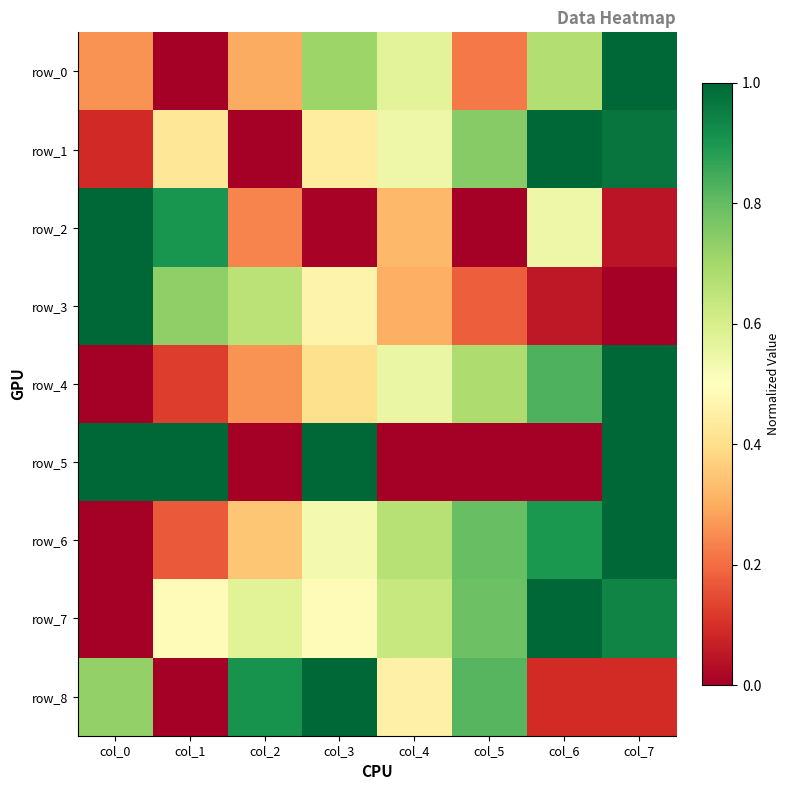

Reading left to right, extract all data points from this chart.

row_0: 0.3	0.0	0.3	0.7	0.6	0.2	0.7	1.0
row_1: 0.1	0.4	0.0	0.4	0.5	0.7	1.0	1.0
row_2: 1.0	0.9	0.2	0.0	0.3	0.0	0.5	0.0
row_3: 1.0	0.7	0.7	0.5	0.3	0.2	0.1	0.0
row_4: 0.0	0.1	0.3	0.4	0.6	0.7	0.8	1.0
row_5: 1.0	1.0	0.0	1.0	0.0	0.0	0.0	1.0
row_6: 0.0	0.2	0.3	0.5	0.7	0.8	0.9	1.0
row_7: 0.0	0.5	0.6	0.5	0.6	0.8	1.0	0.9
row_8: 0.7	0.0	0.9	1.0	0.5	0.8	0.1	0.1